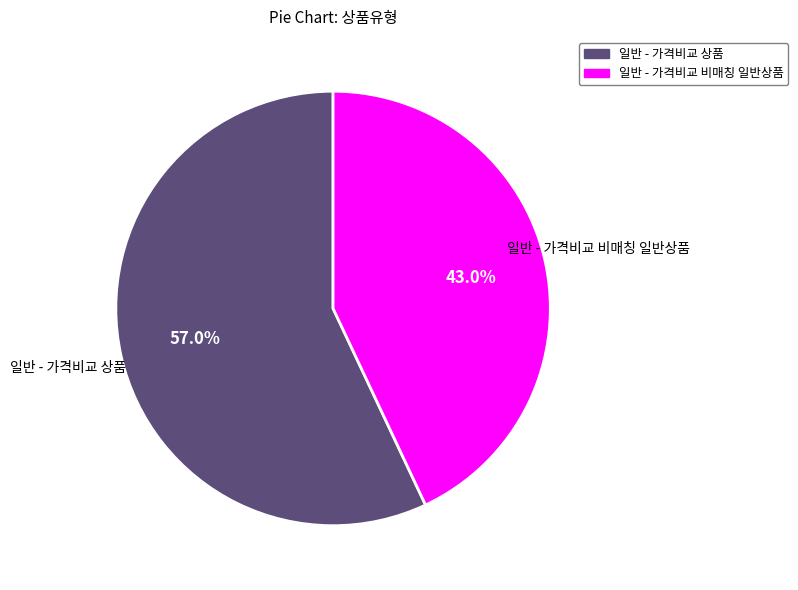

Which slice represents more than half of the pie?

일반 - 가격비교 상품